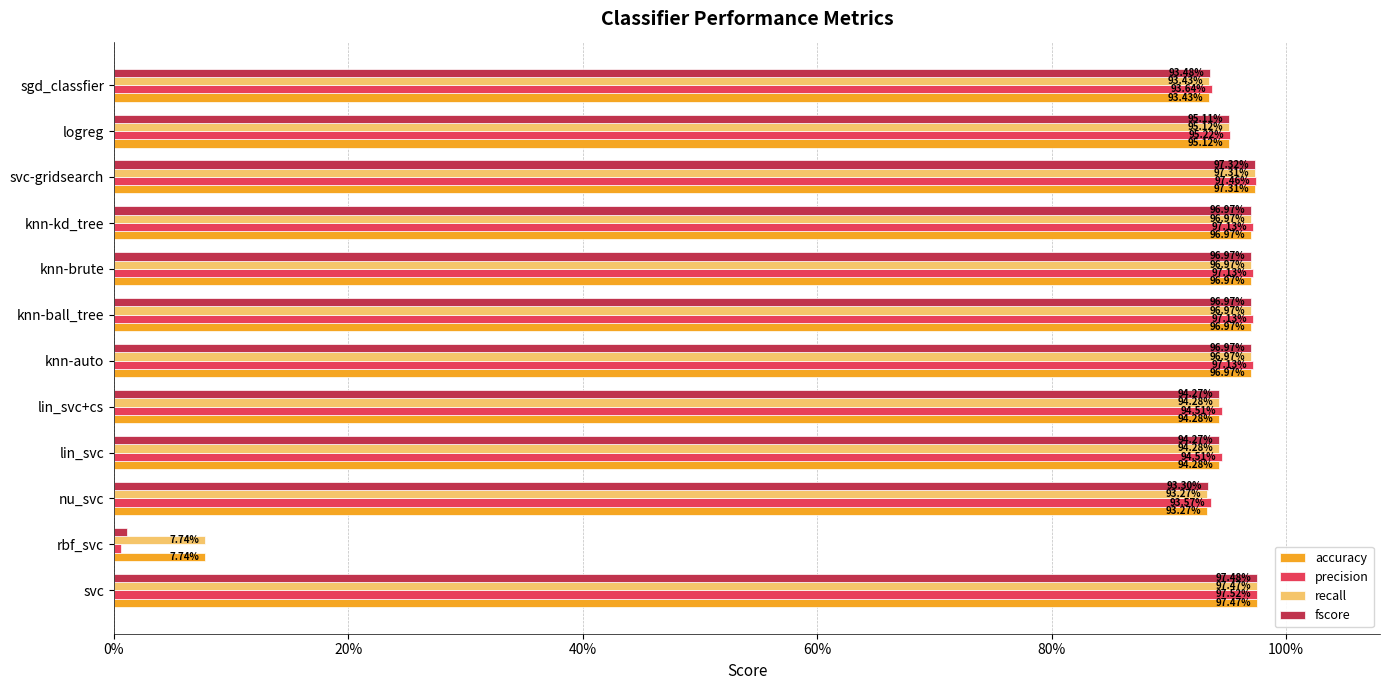

Does the chart contain stacked bars?

No